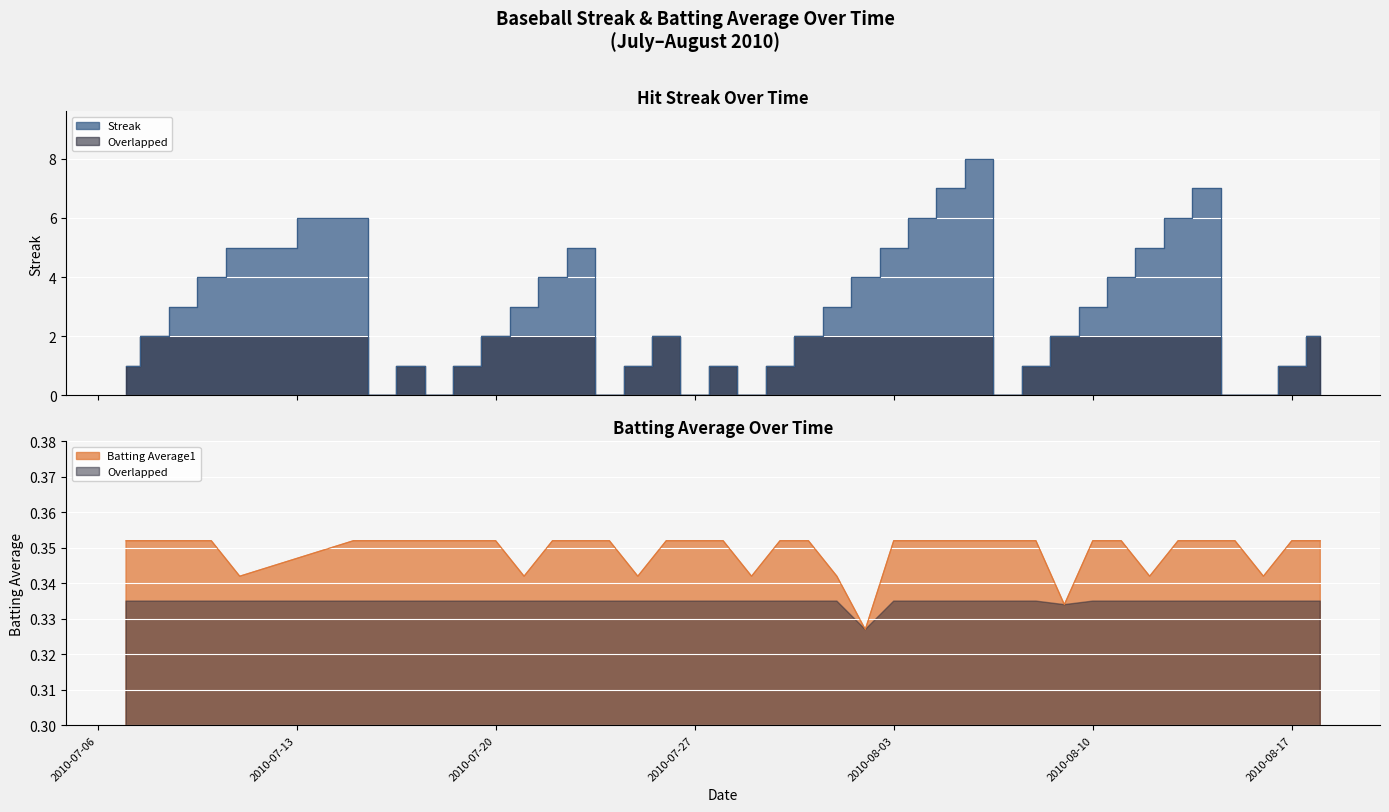

How many intersections are there between Batting Average1 and Streak?

14